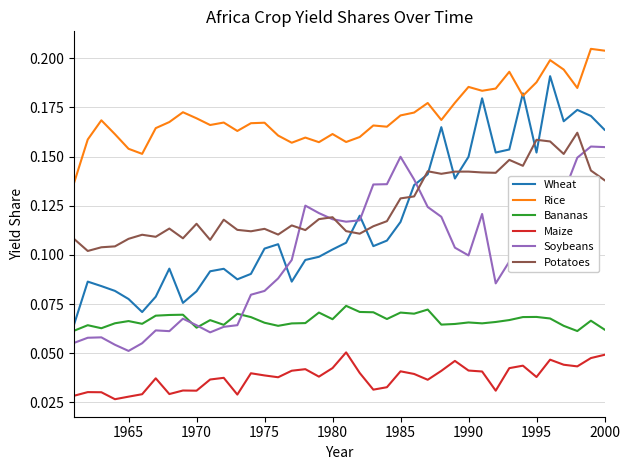

Which series has the largest range (max minus min)?

Wheat